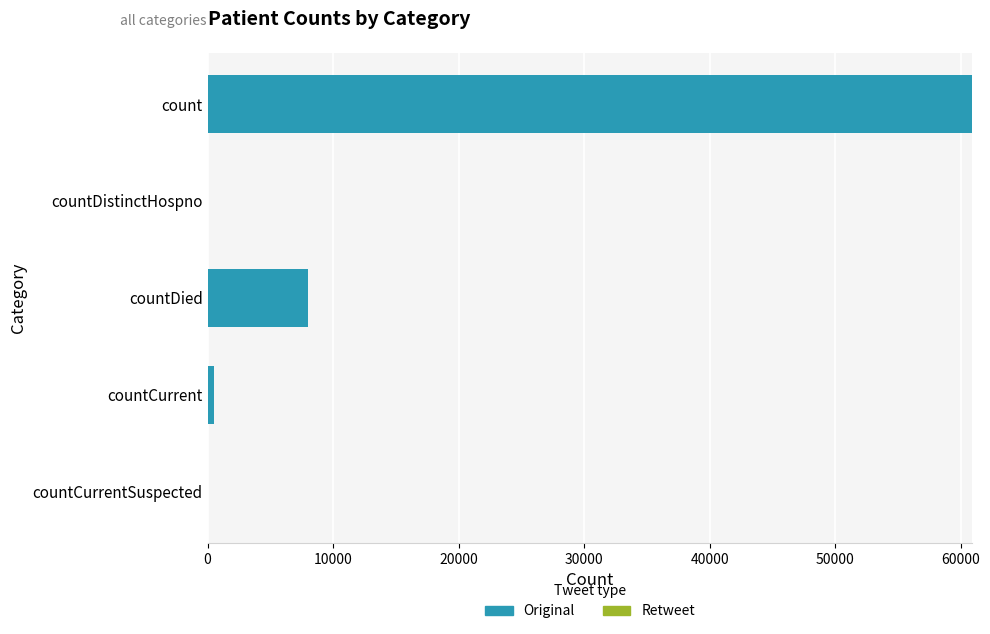

Reading top to bottom, what are all the values shown in this chart?

count=60922	countDistinctHospno=0	countDied=8021	countCurrent=485	countCurrentSuspected=0